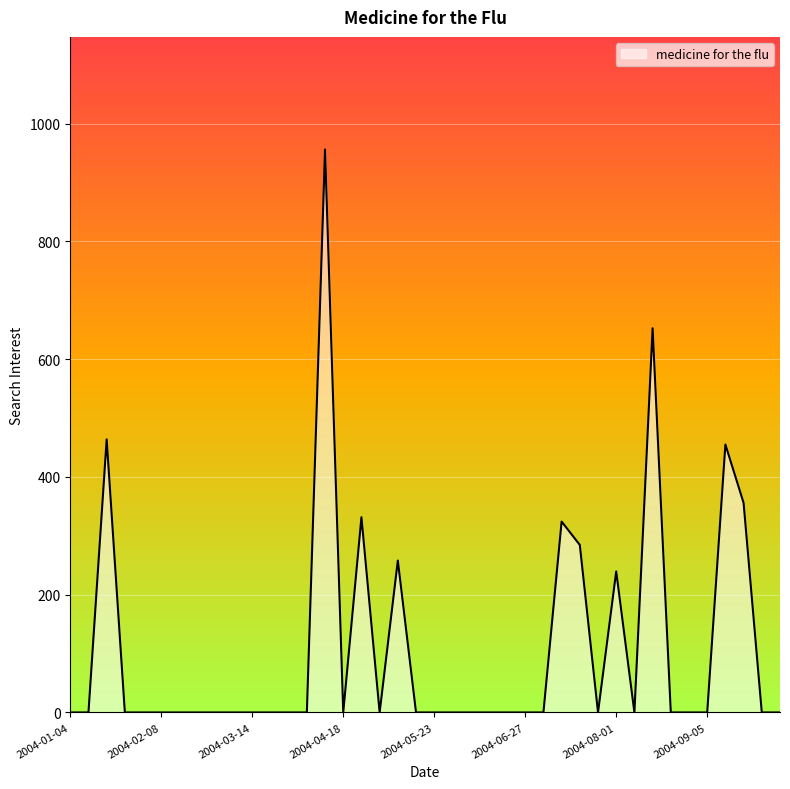

What is the greatest value displayed?

956.1